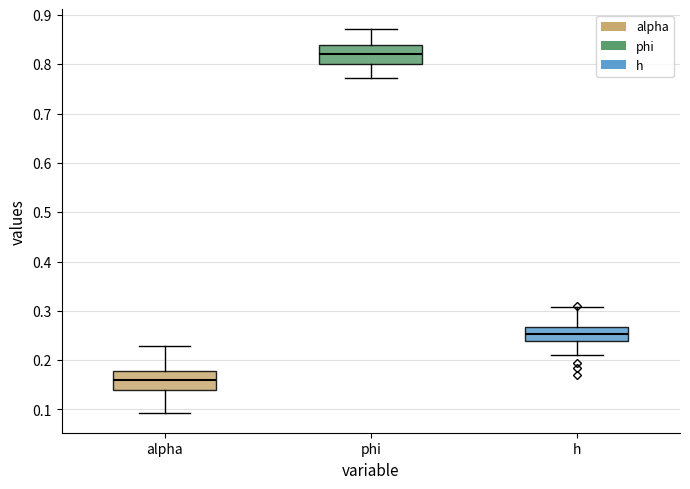

Which box's median line is the lowest?

alpha